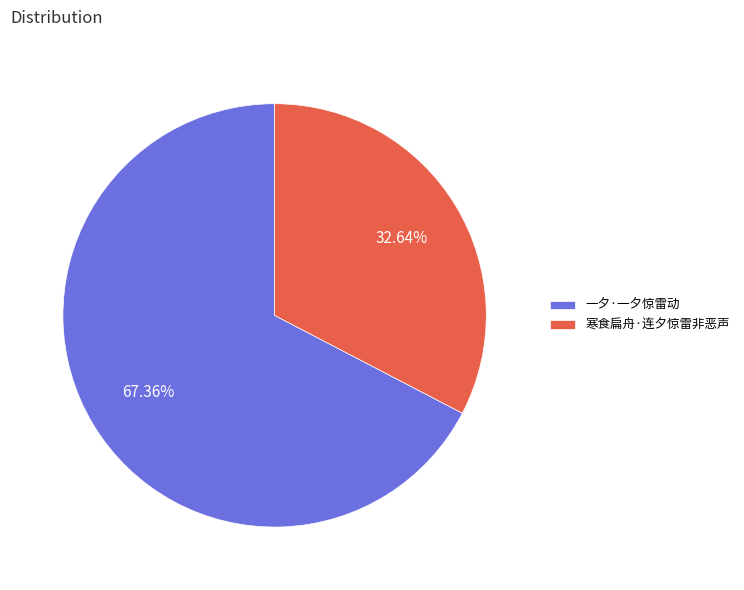

Approximately how many times larger is the value at 寒食扁舟·连夕惊雷非恶声 compared to 一夕·一夕惊雷动?

0.5